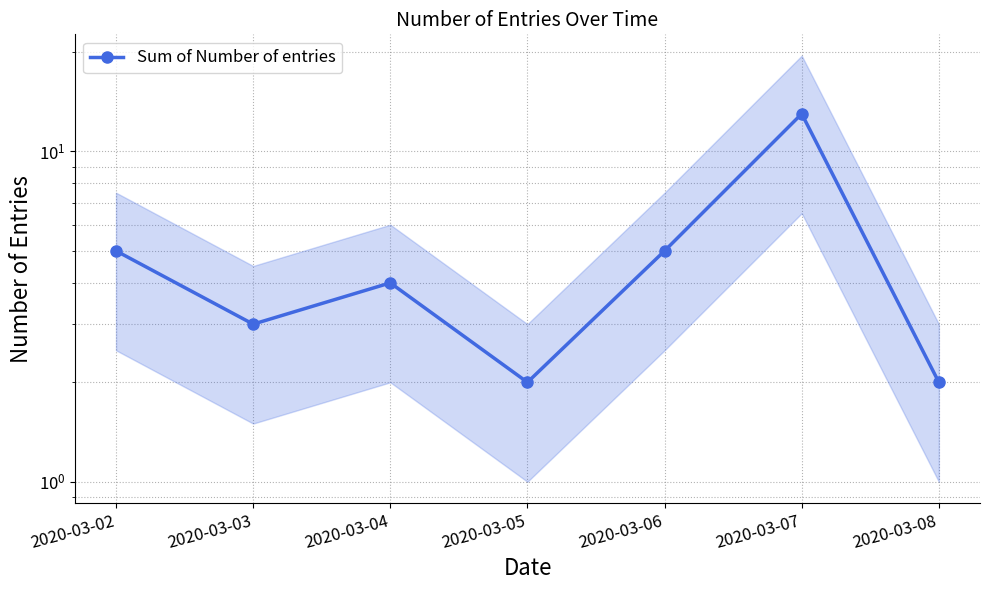

Which category has the highest value across all series?

2020-03-07